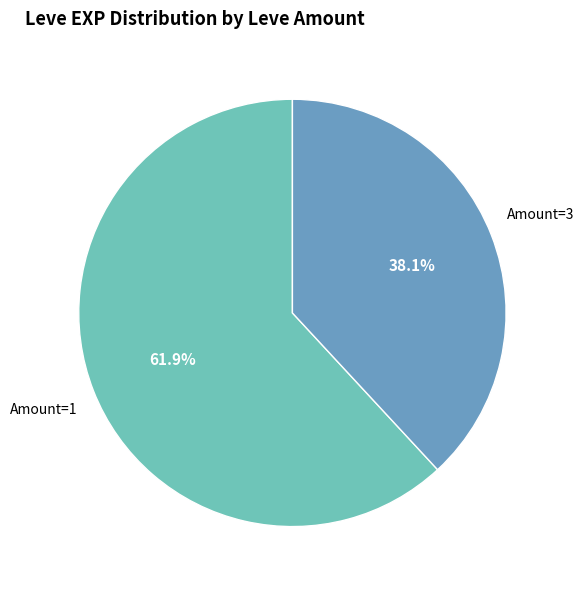

Is there any slice that represents more than half of the pie?

Yes